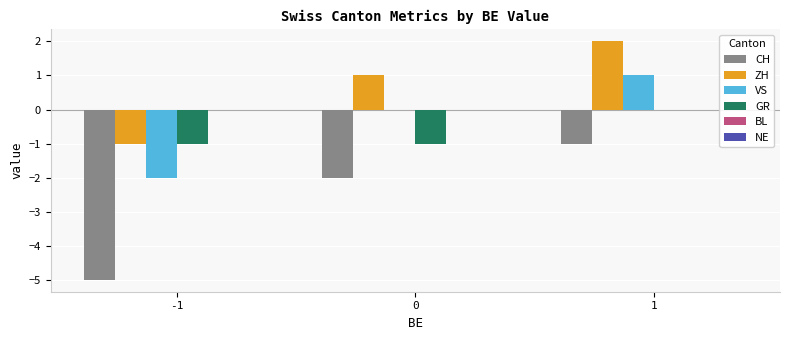

Is the value of GR at 1 greater than the value of VS at -1?

Yes